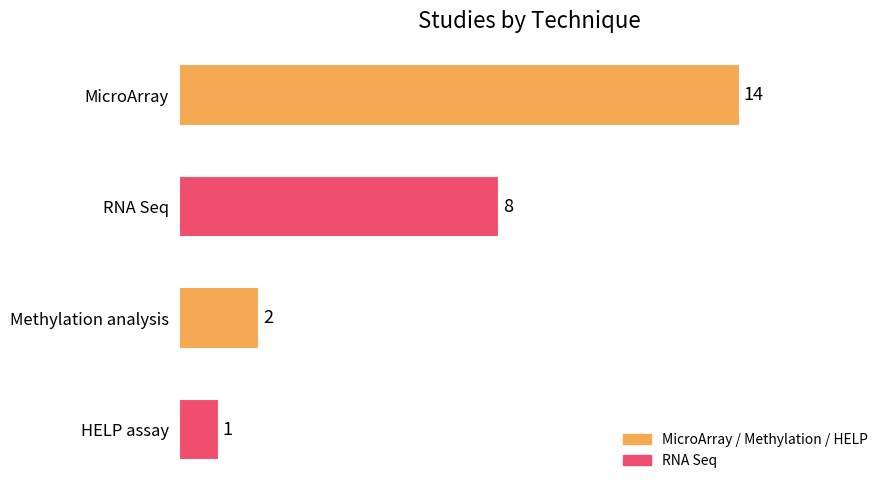

What is the change in value from RNA Seq to HELP assay?

-7